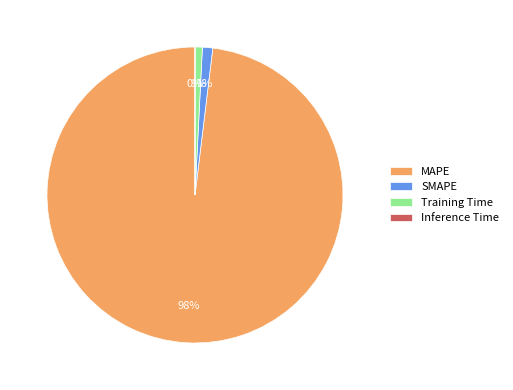

Do Training Time and SMAPE together represent more than half of the pie?

No